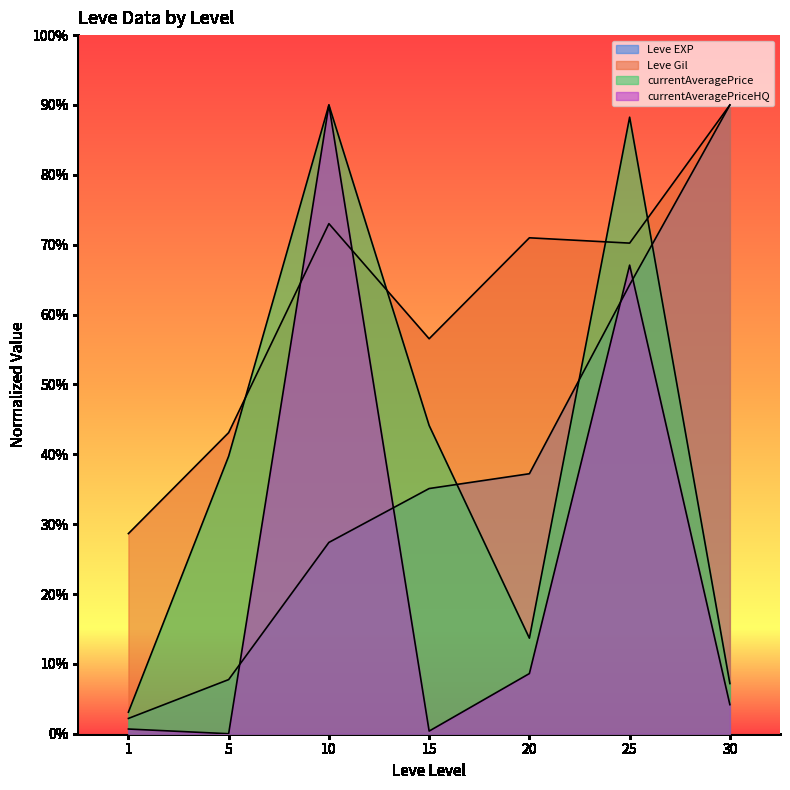

At which label does Leve EXP reach its minimum?

1